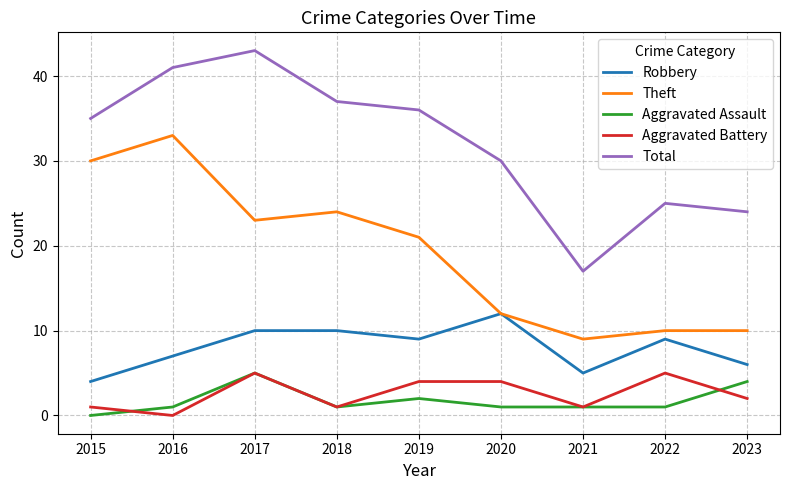

Is this an area chart (filled region under the line)?

No